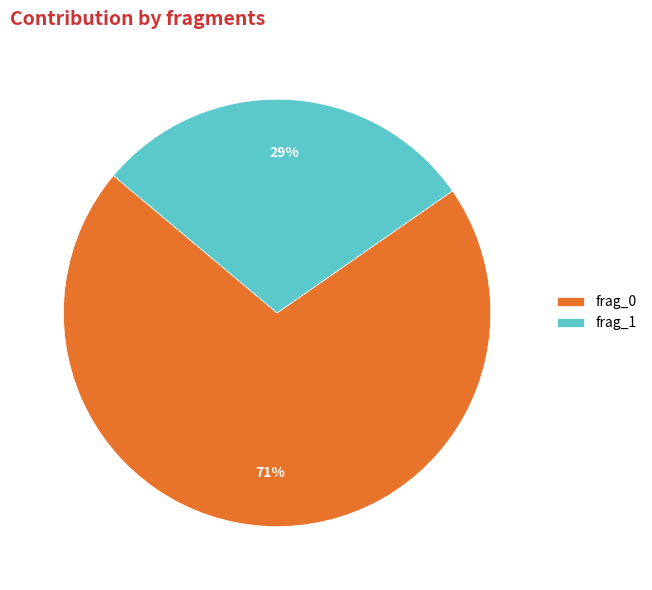

Between frag_0 and frag_1, which is larger?

frag_0